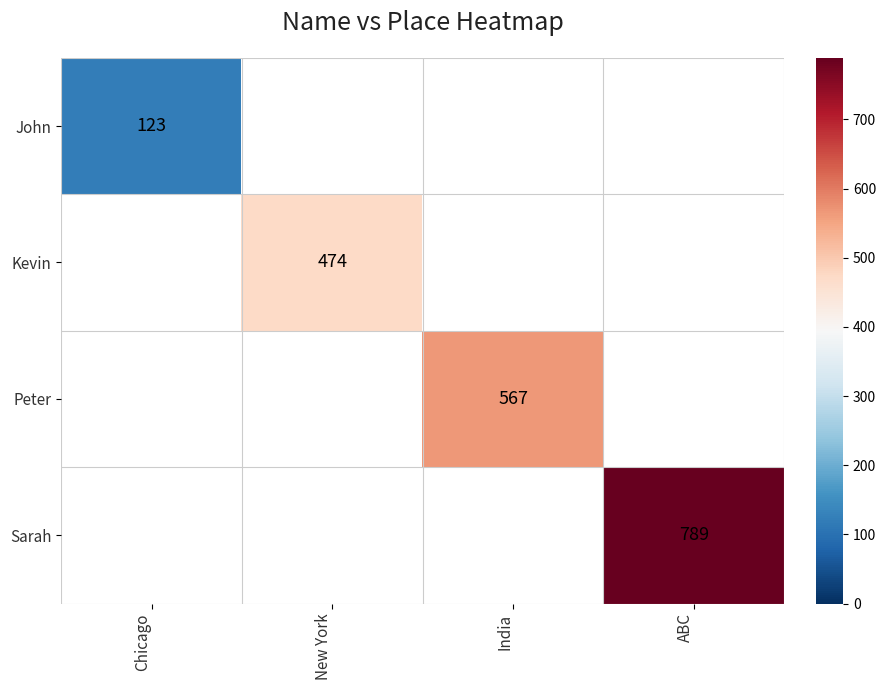

Is it true that John equals 197 at Chicago?

False